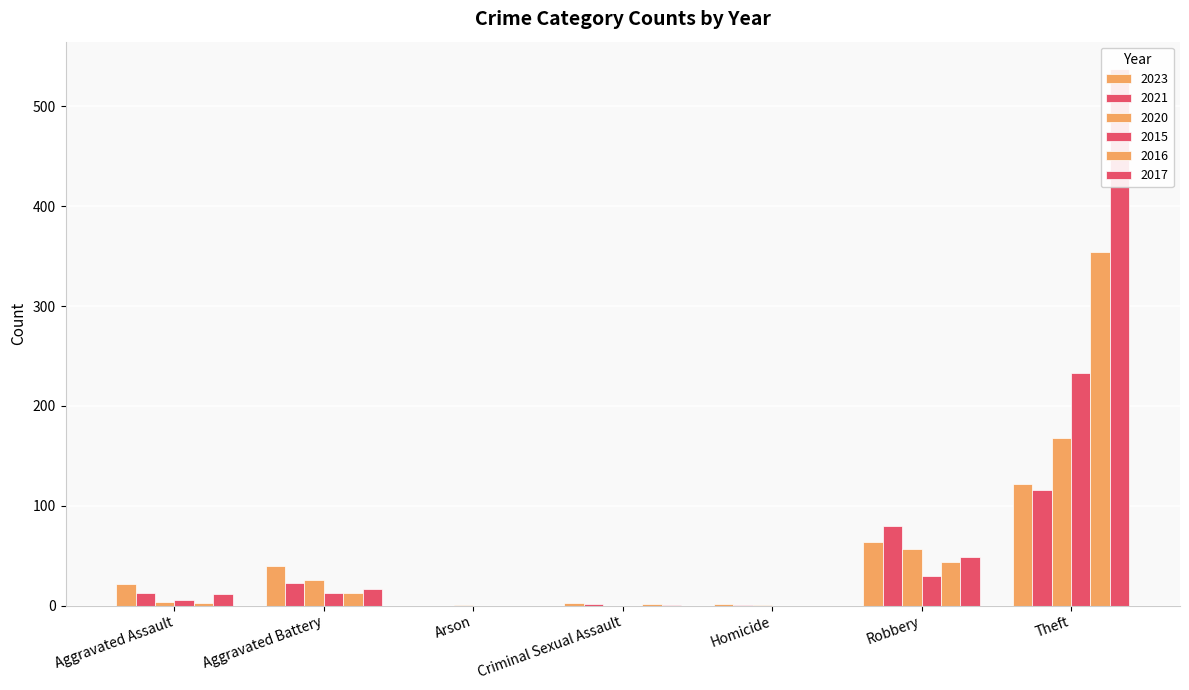

Rank the series by their maximum value, from highest to lowest.

2017, 2016, 2015, 2020, 2023, 2021